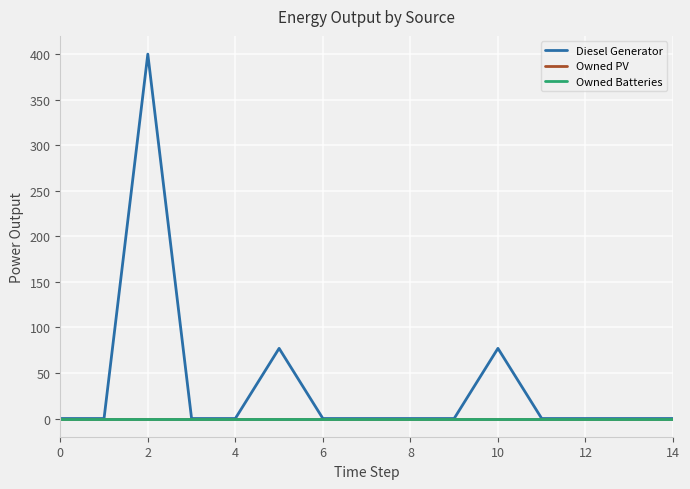

Does the chart display data point markers on the line(s)?

No